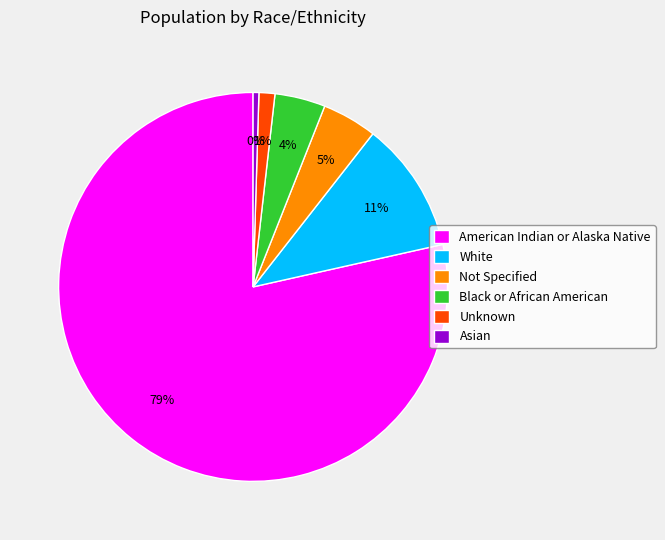

What percentage is the Not Specified slice, to the nearest percent?

5%